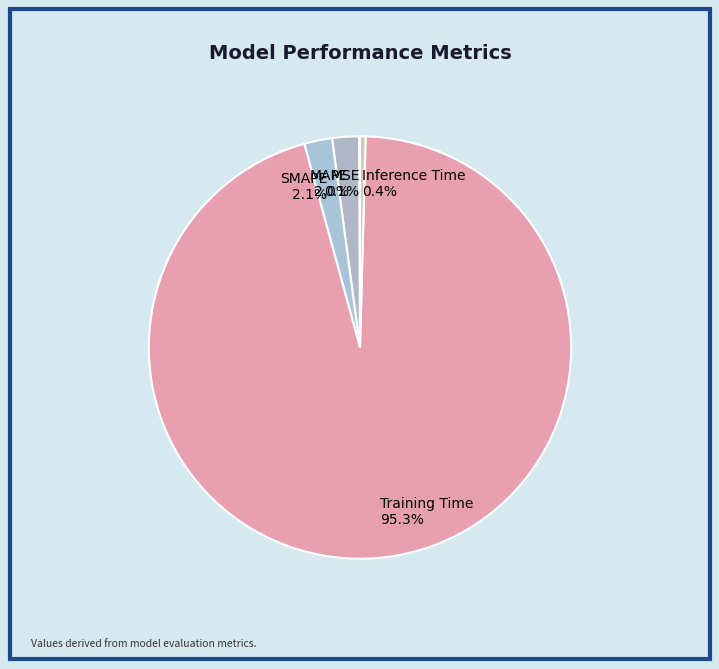

Is it true that Training Time is 95% of the pie?

True